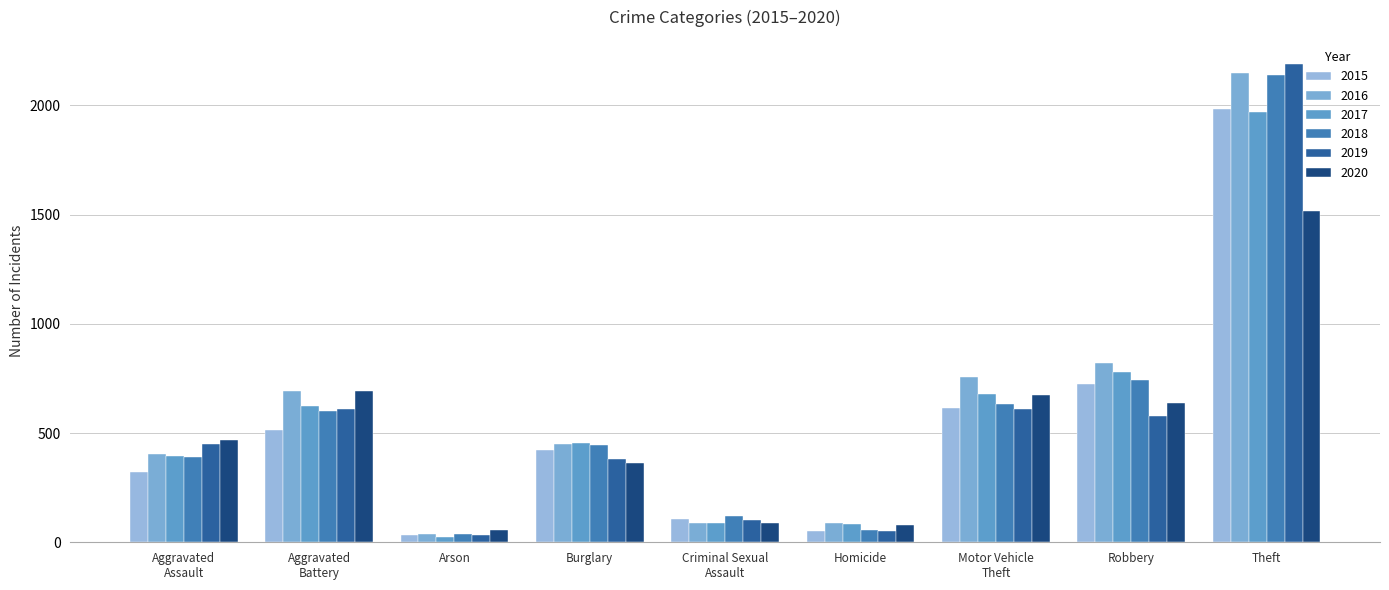

Which series has the largest total across all categories?

2016